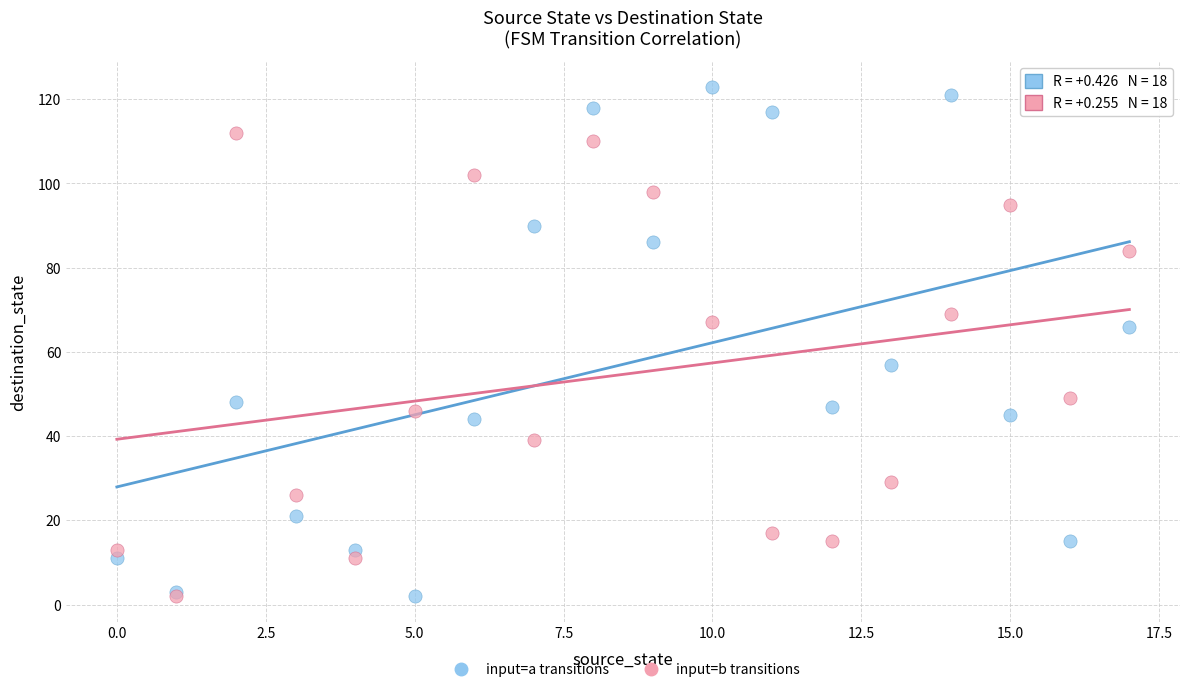

Which series has the widest spread of Y values?

input=a transitions